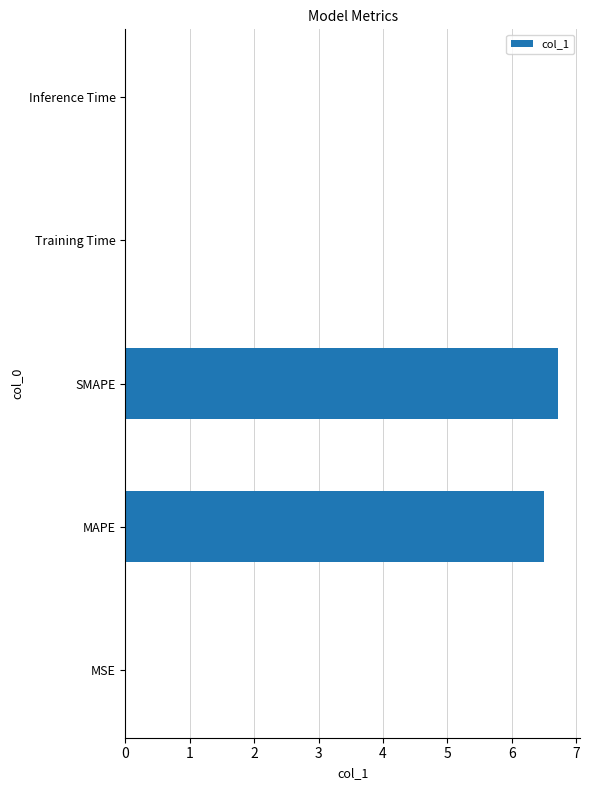

Which has a higher value, SMAPE or Training Time?

SMAPE